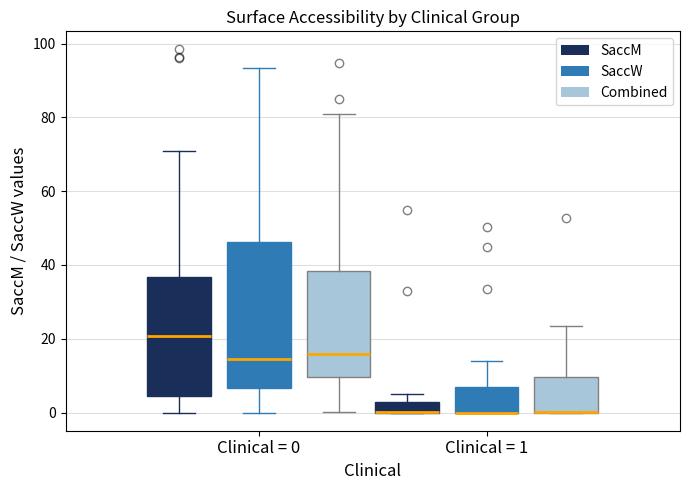

Comparing the boxes themselves (not the whiskers), which one is the tallest?

Clinical = 0 (SaccW)